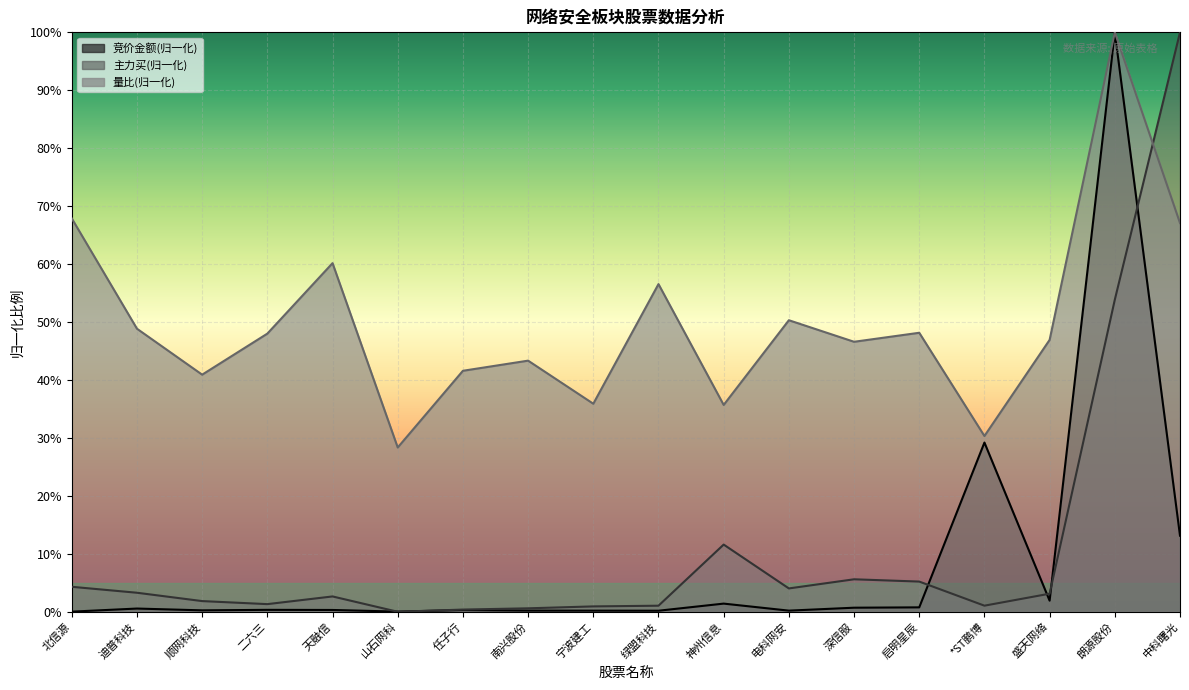

The 主力买 series shows 0.9 at 宁波建工. True or false?

True